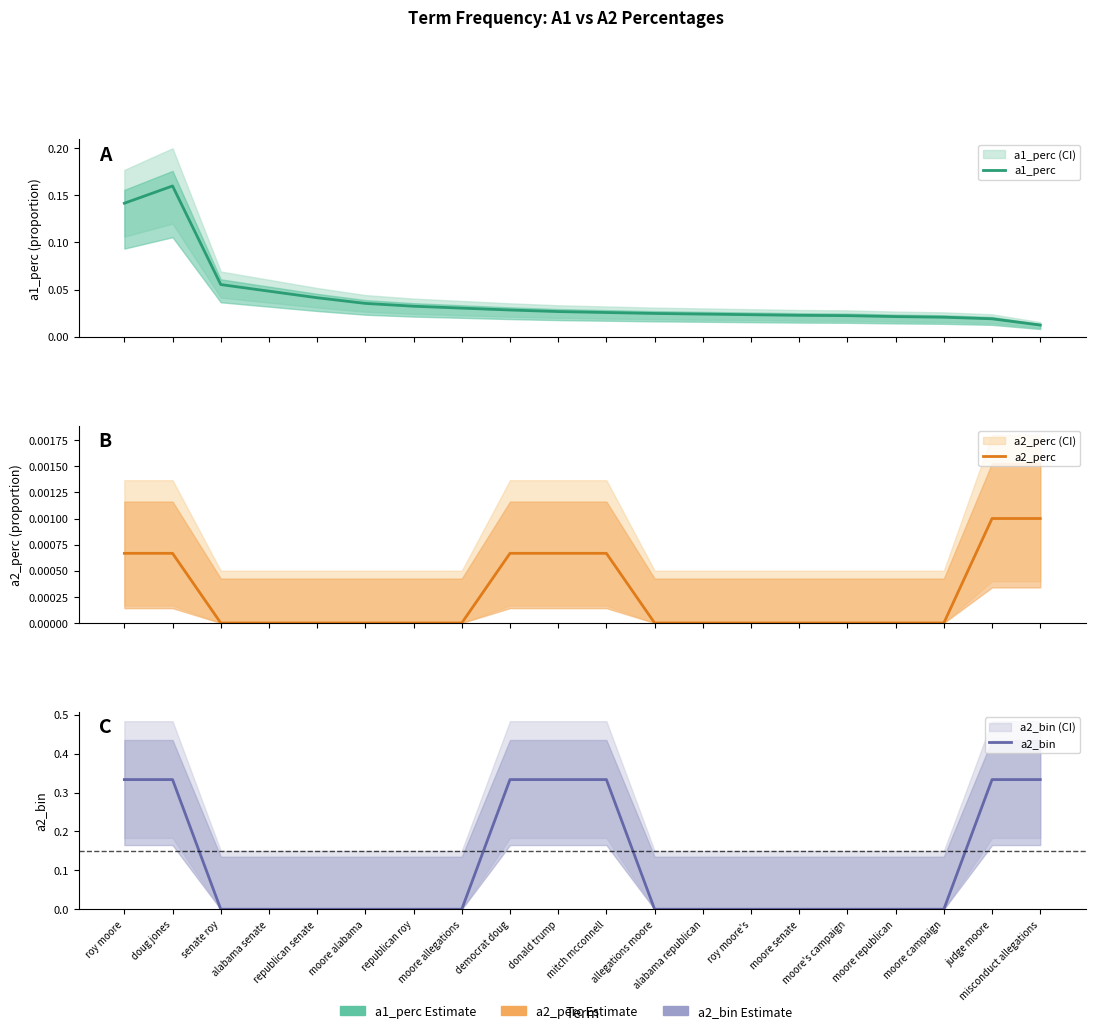

What is the difference between the second highest and second lowest values in the a1_perc series?

0.1